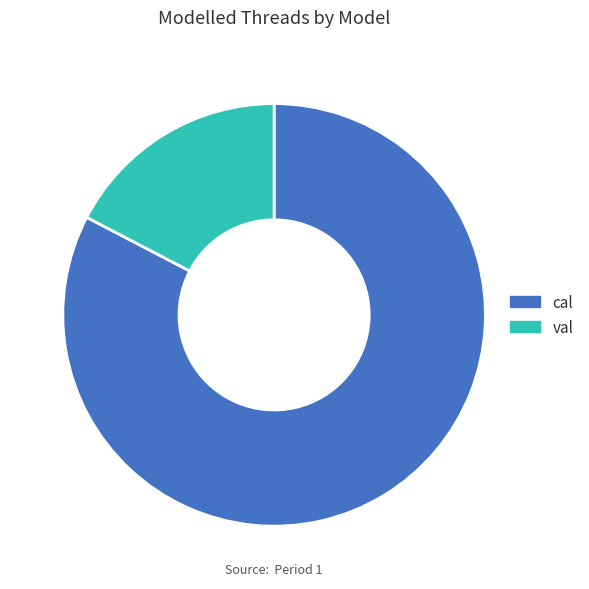

The cal slice represents 83% of the pie. True or false?

True